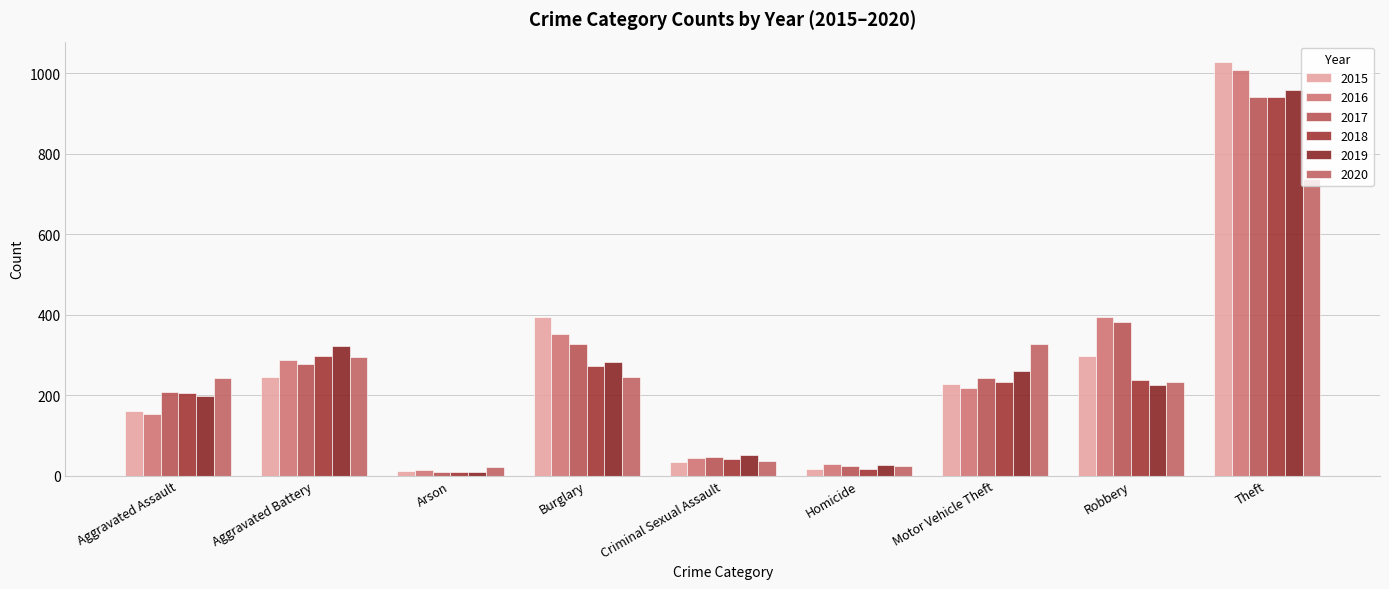

Which series changed the most between Criminal Sexual Assault and Motor Vehicle Theft?

2020